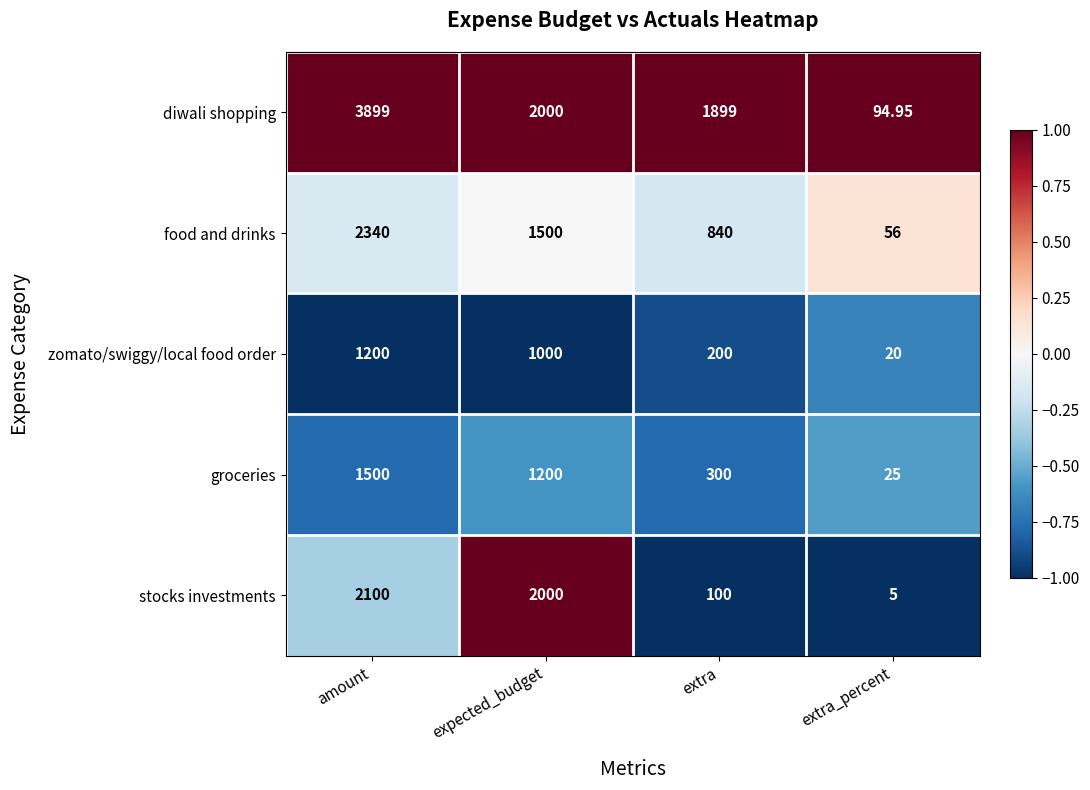

At amount, list the series in order from smallest to largest.

zomato/swiggy/local food order, groceries, stocks investments, food and drinks, diwali shopping